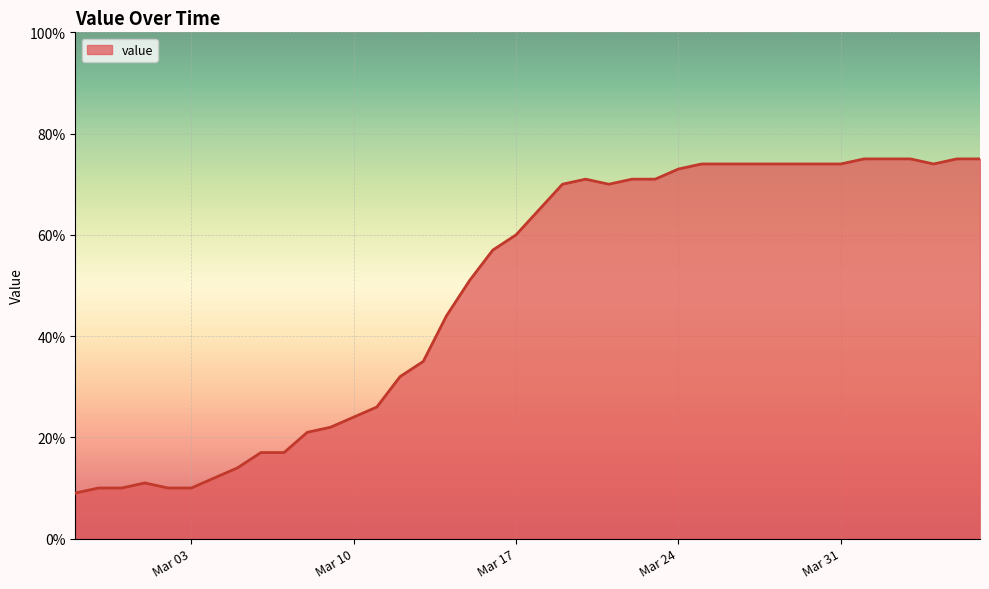

What is the maximum value shown in the chart?

75